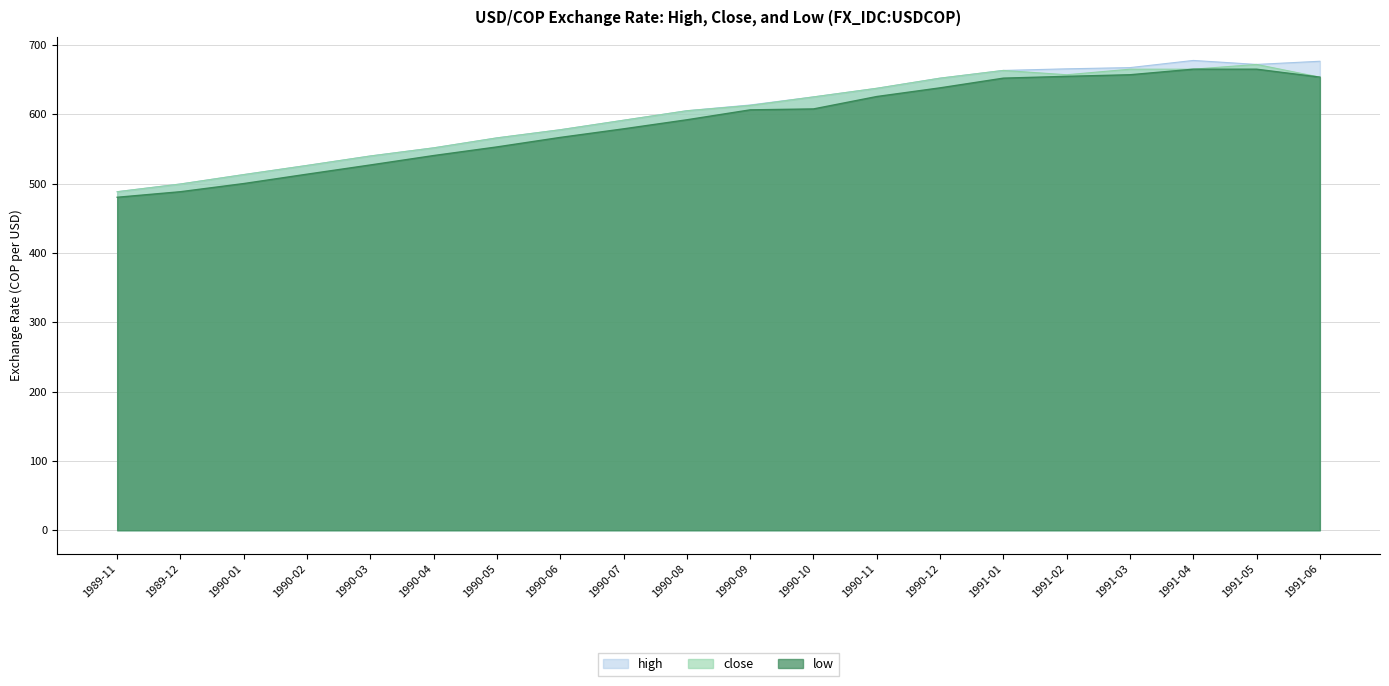

Is it true that low equals 526.9 at 1990-03?

True